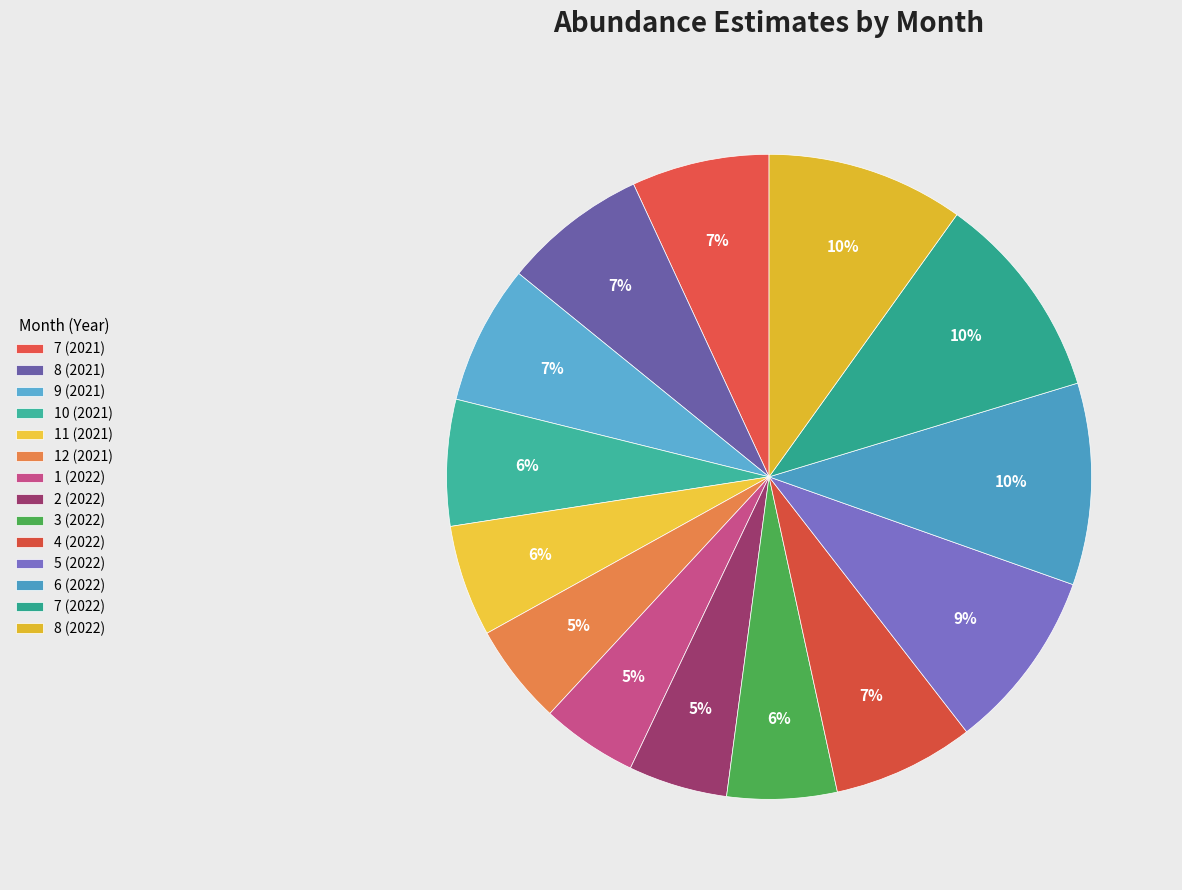

How many slices are in this pie chart?

14